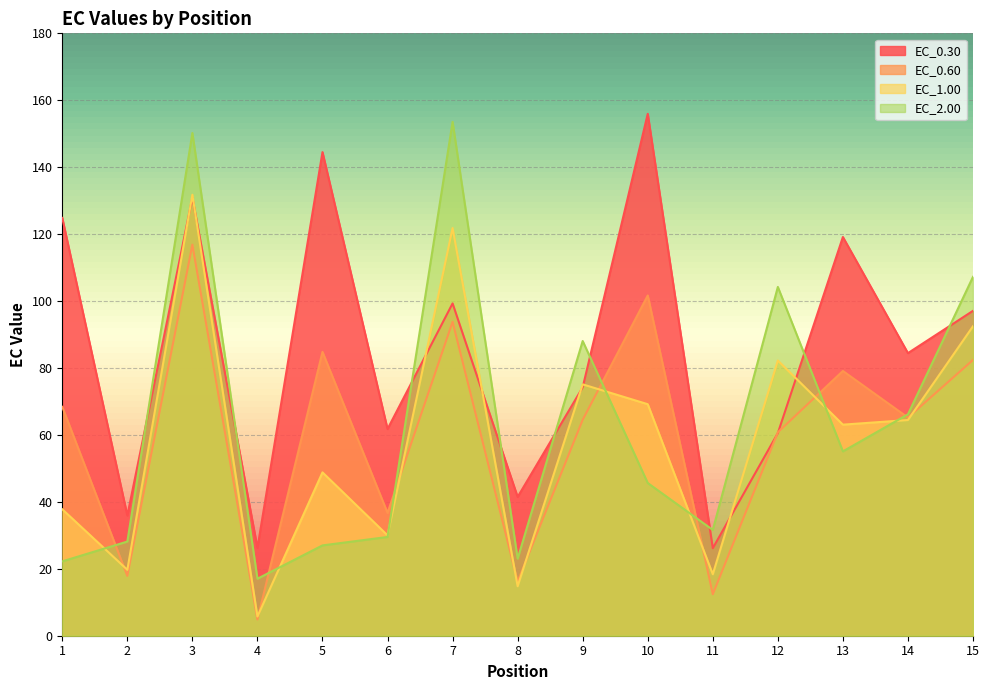

How many categories are shown in the chart?

15